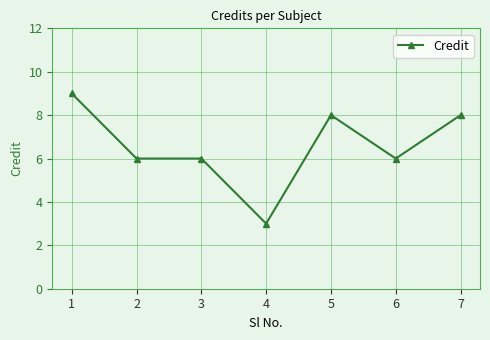

Between 4 and 3, which is larger?

3